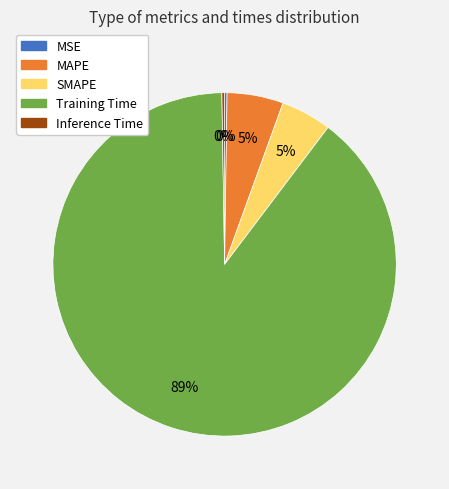

To the nearest percent, what is the average slice percentage?

20%